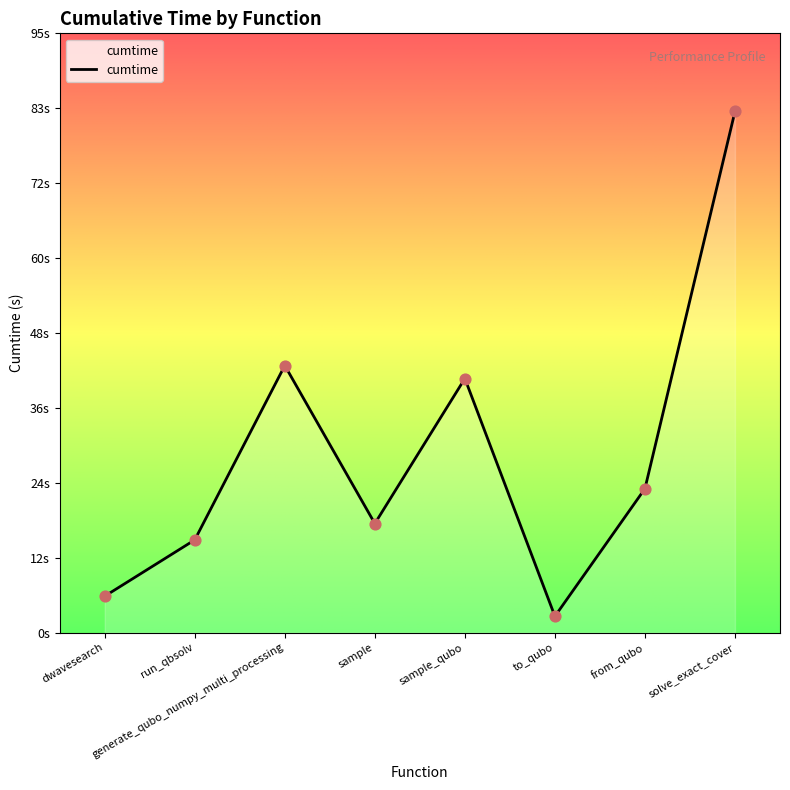

Is this an area chart (filled region under the line)?

Yes